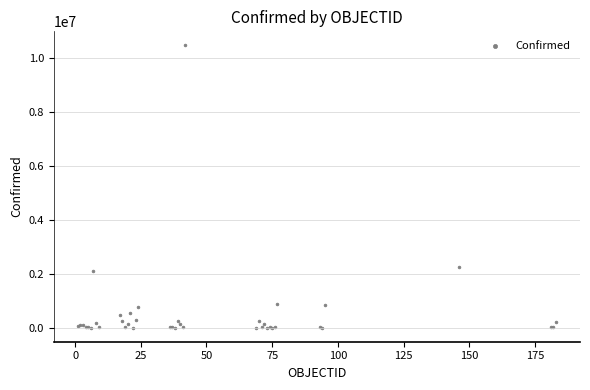

What Y value in the scatter plot is closest to 5227908?

2244792